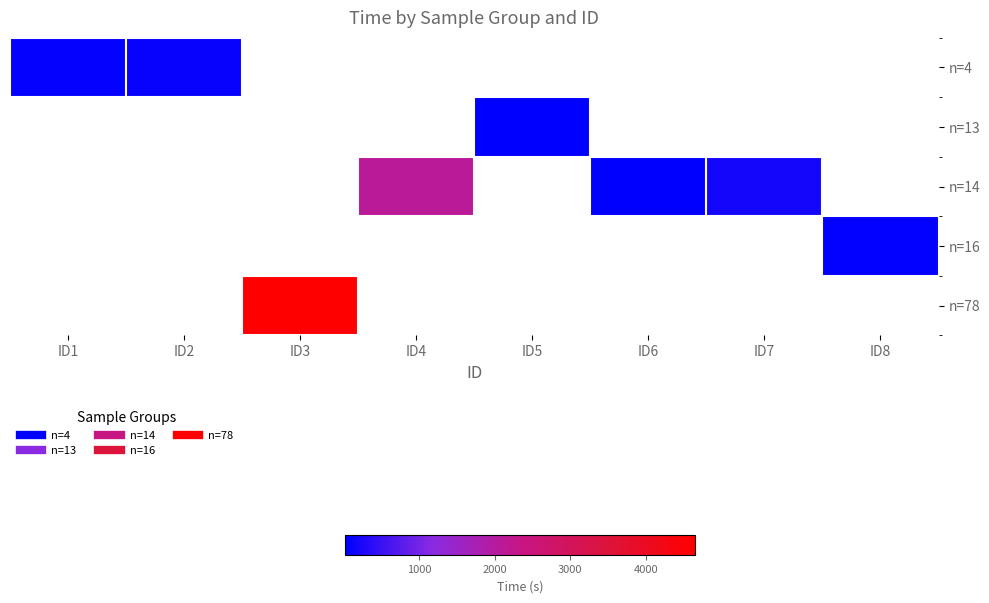

At which category does the chart reach its peak across all series?

ID3